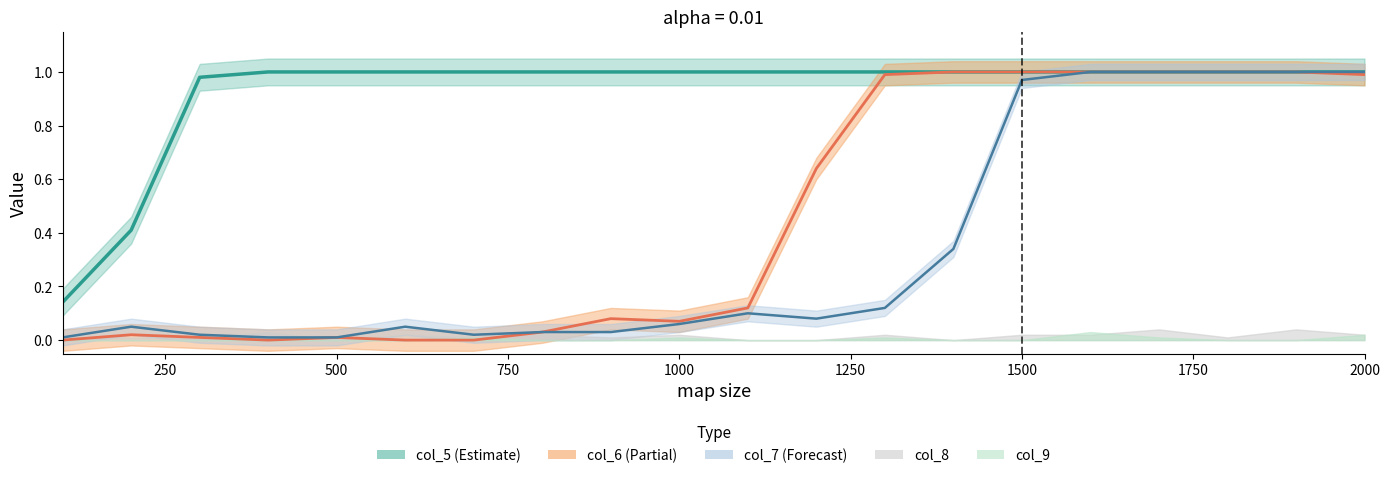

Reading left to right, what are all the values shown in this chart?

col_5: 0.1	0.4	1.0	1.0	1.0	1.0	1.0	1.0	1.0	1.0	1.0	1.0	1.0	1.0	1.0	1.0	1.0	1.0	1.0	1.0
col_6: 0.0	0.0	0.0	0.0	0.0	0.0	0.0	0.0	0.1	0.1	0.1	0.6	1.0	1.0	1.0	1.0	1.0	1.0	1.0	1.0
col_7: 0.0	0.1	0.0	0.0	0.0	0.1	0.0	0.0	0.0	0.1	0.1	0.1	0.1	0.3	1.0	1.0	1.0	1.0	1.0	1.0